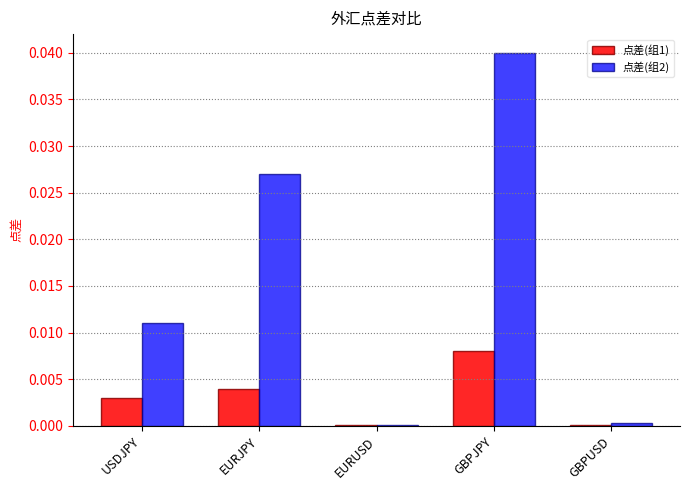

At which category does the chart reach its peak across all series?

GBPJPY